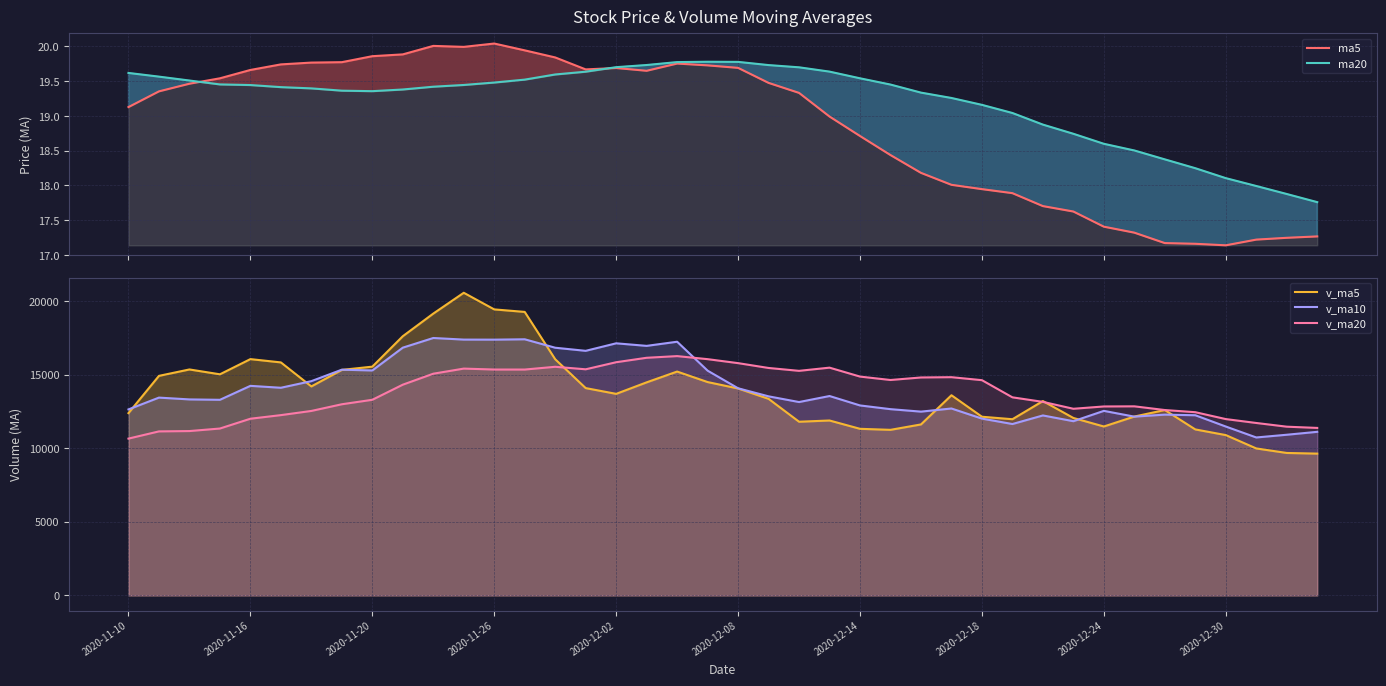

What is the lowest value of the v_ma20 series?

10650.6